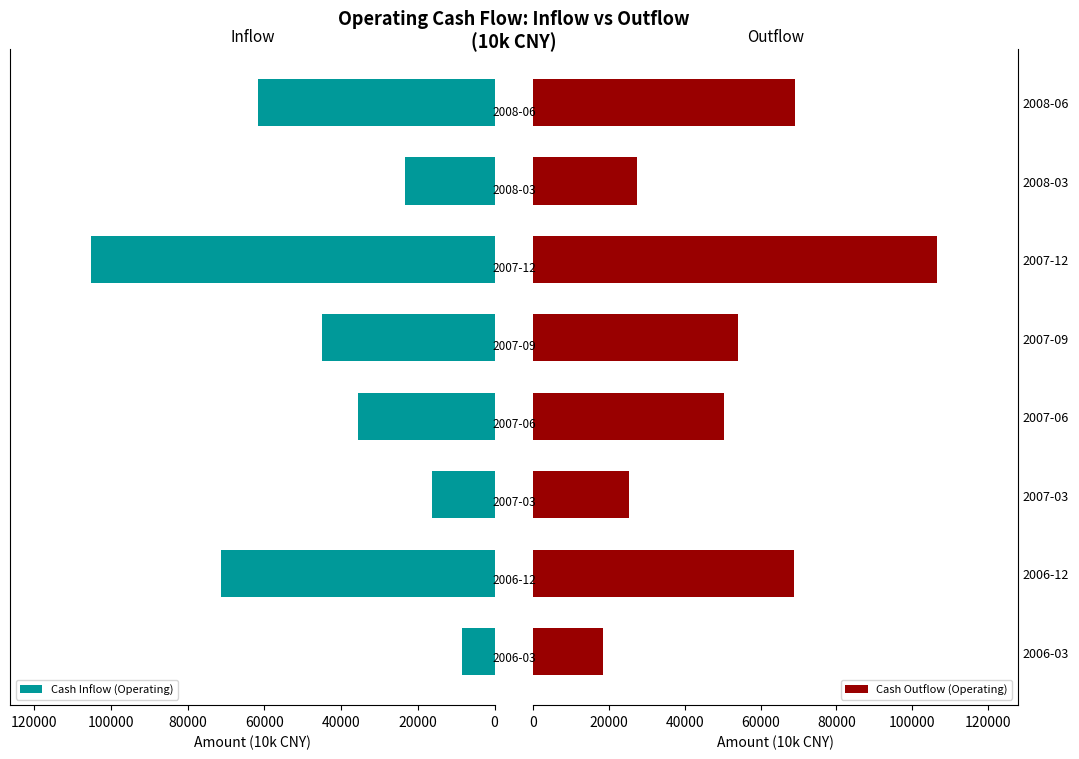

How many values in the Cash Inflow (Operating) series exceed 45037?

3